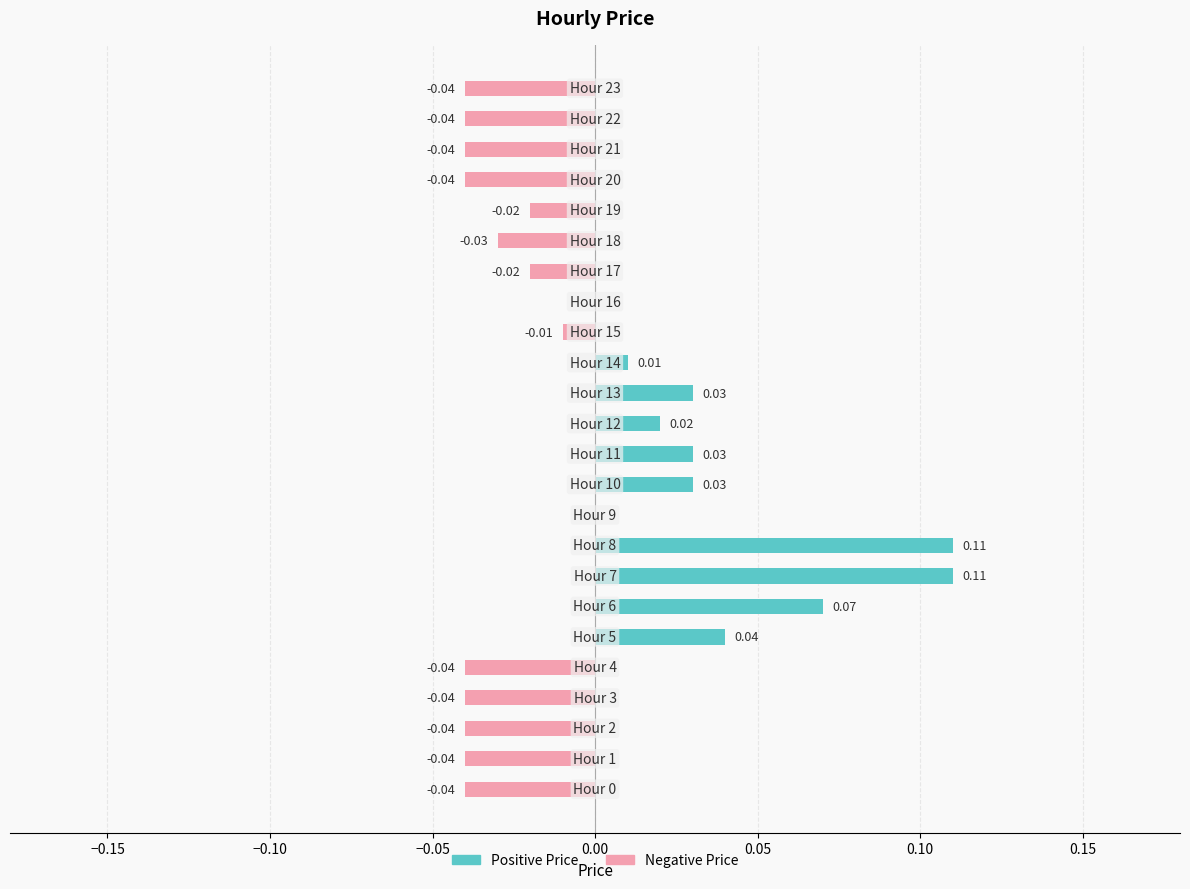

What are all the series names shown in the legend?

Positive Price, Negative Price